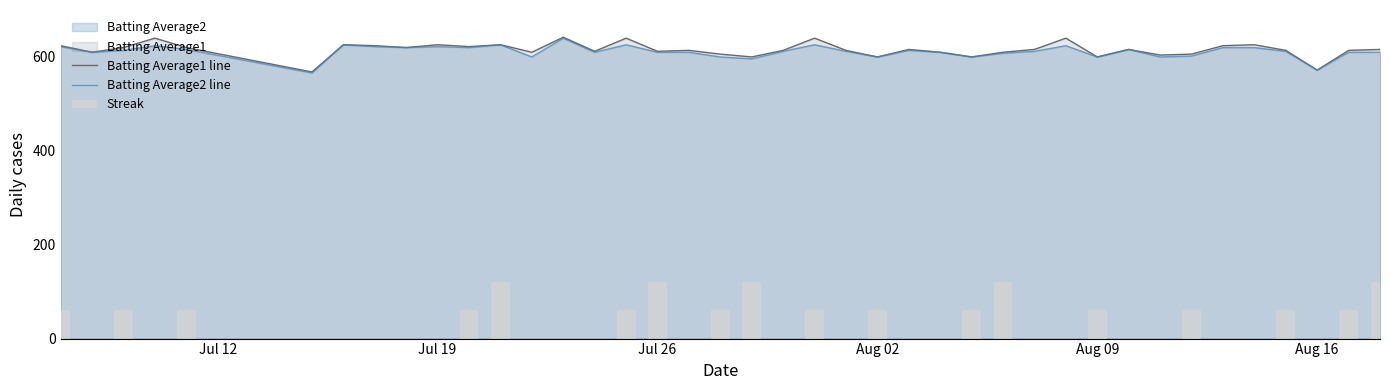

How many values in Streak are above zero?

18